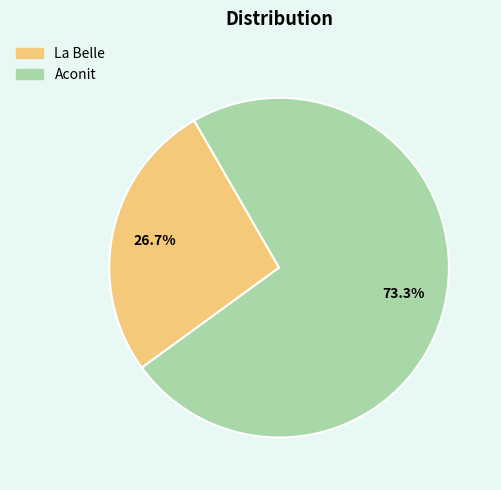

Combined, do La Belle and Aconit account for over 50%?

Yes